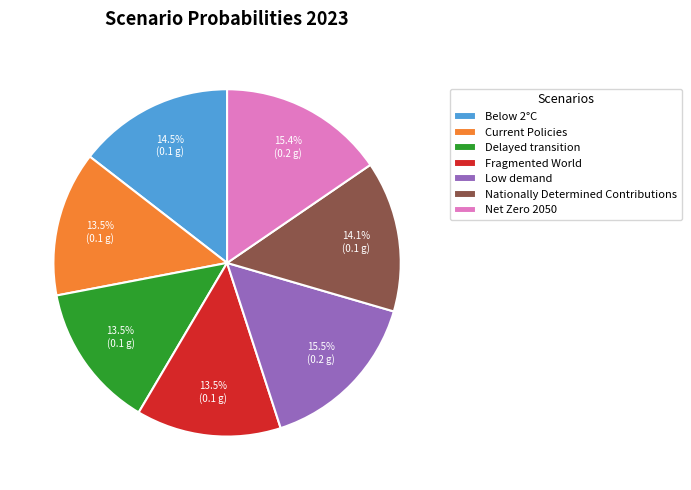

Count the number of slices in the pie.

7